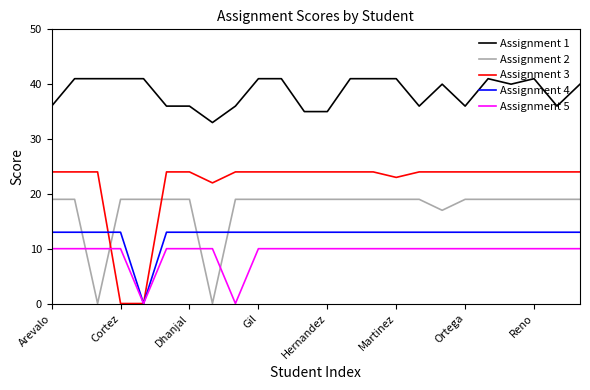

List the series in order of their peak value, lowest first.

Assignment 5, Assignment 4, Assignment 2, Assignment 3, Assignment 1